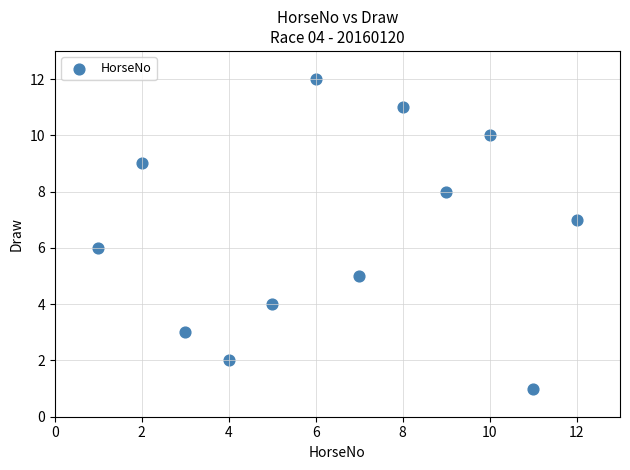

What is the average X value?

6